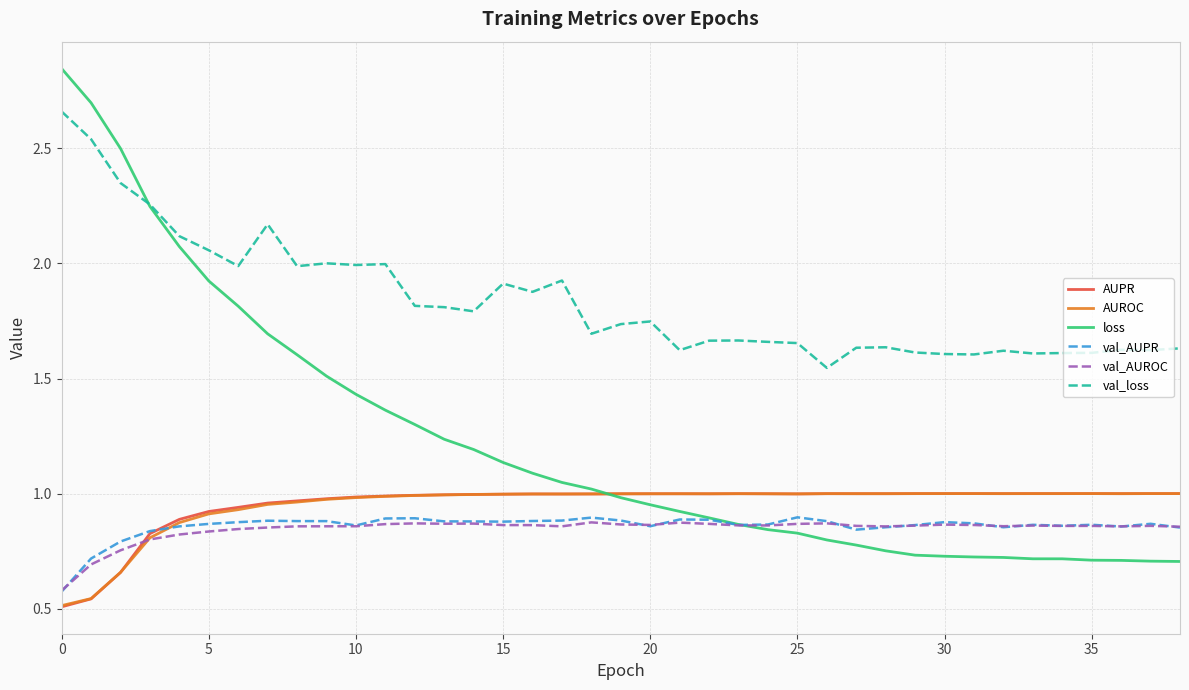

Which series has the largest total across all categories?

val_loss